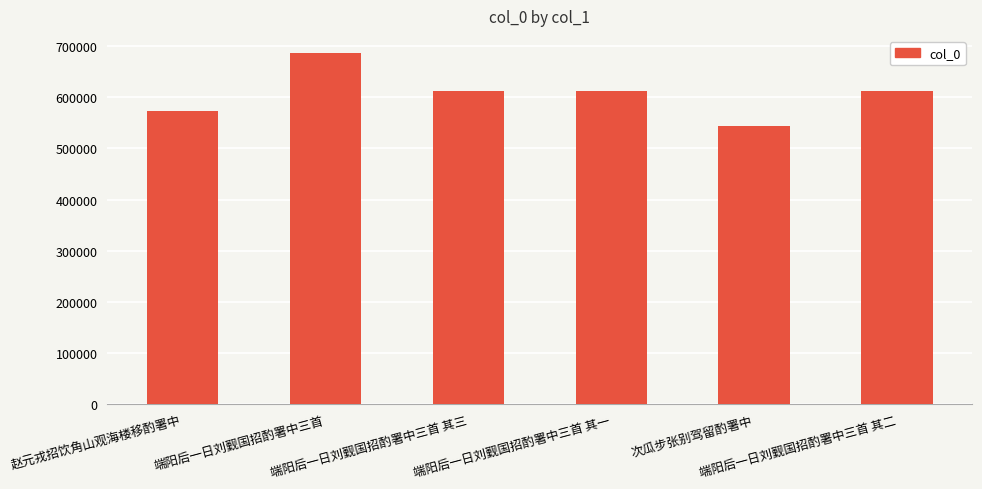

At which label does the data first exceed 611576?

端阳后一日刘觐国招酌署中三首